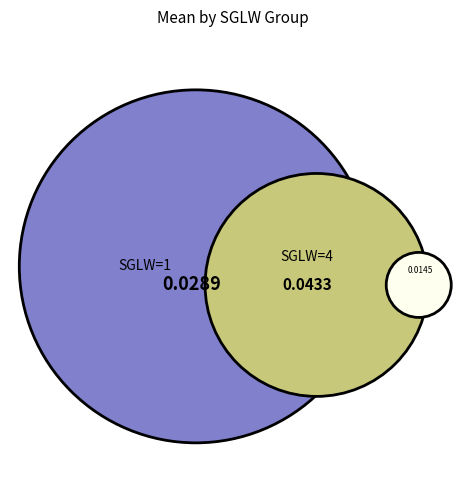

Do SGLW=4 (PP=0.2, SD=1296) and SGLW=1 (PP=0.2, SD=1296) together represent more than half of the pie?

Yes